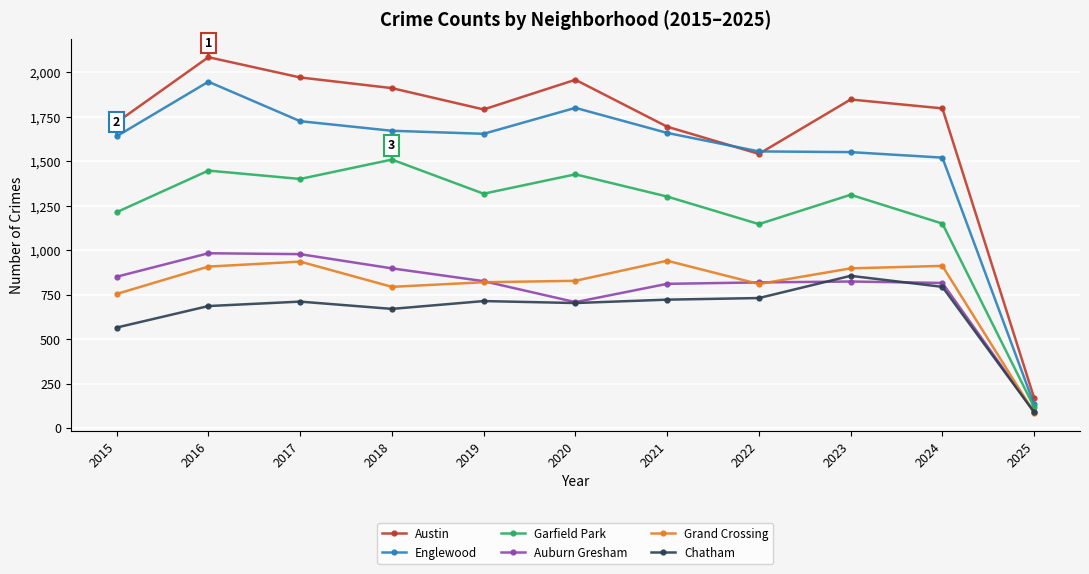

True or false: Grand Crossing and Austin cross at least once.

False